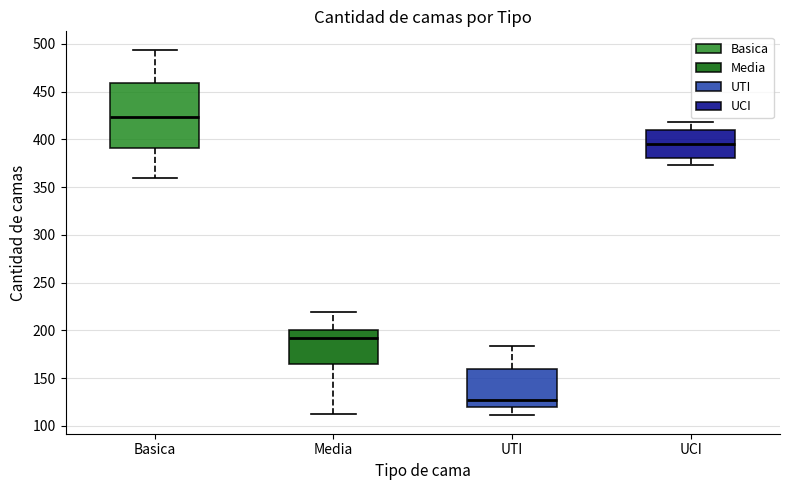

Which box is the tallest, from its lower edge to its upper edge?

Basica